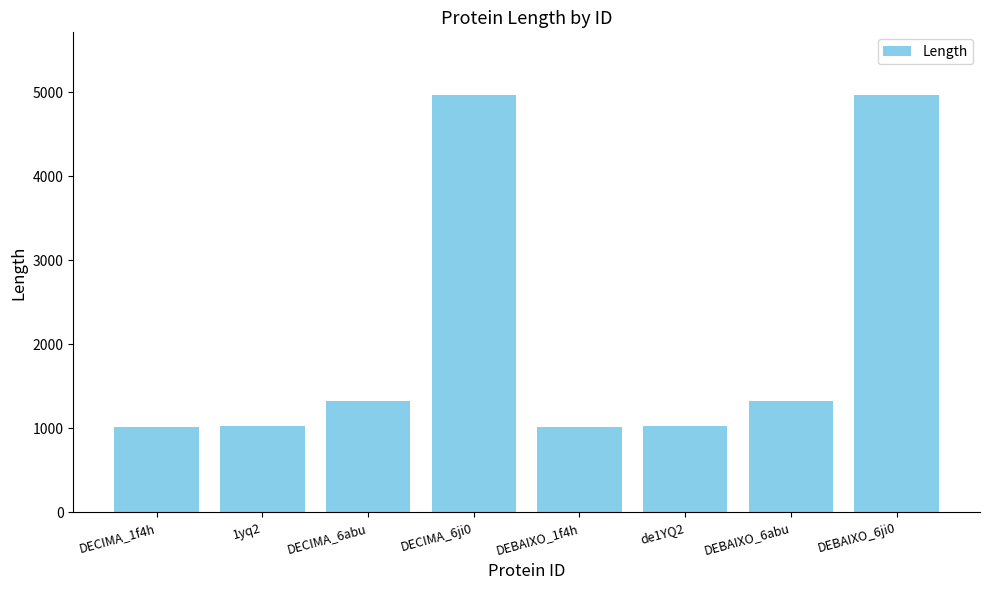

The chart shows a value of 1331 at DEBAIXO_6abu. True or false?

True